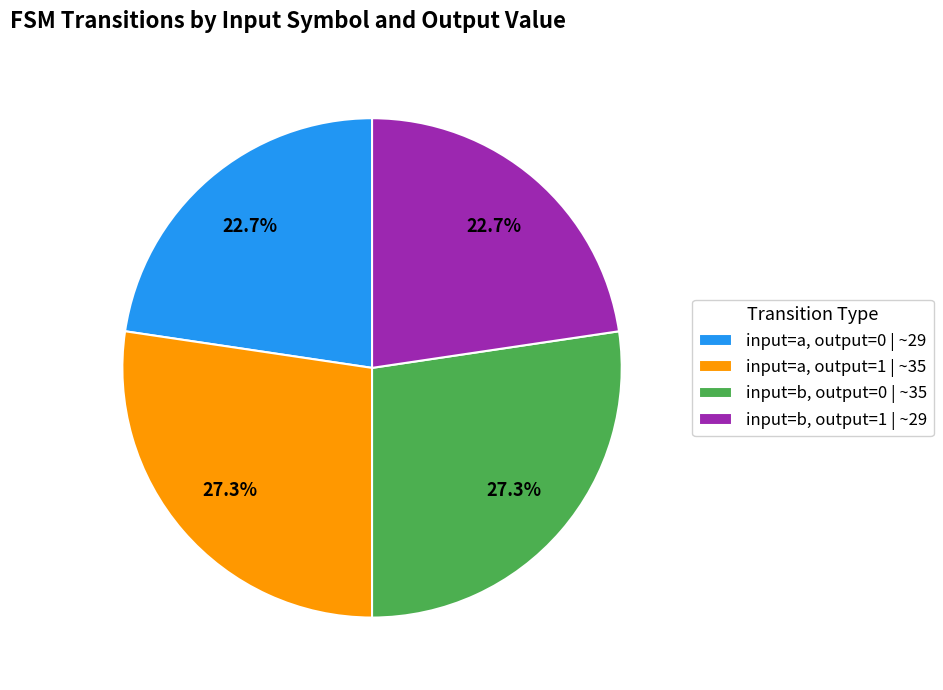

Does any single category account for the majority?

No